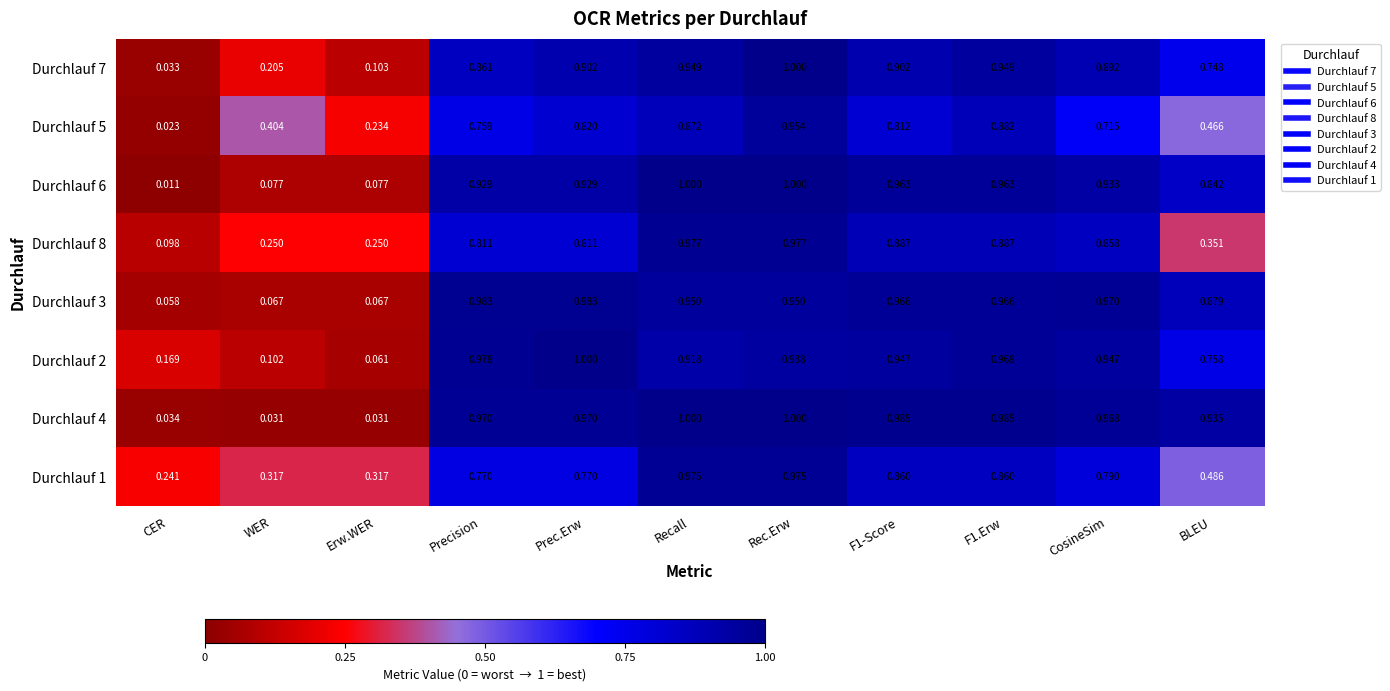

At which label does Durchlauf 5 reach its minimum?

CER